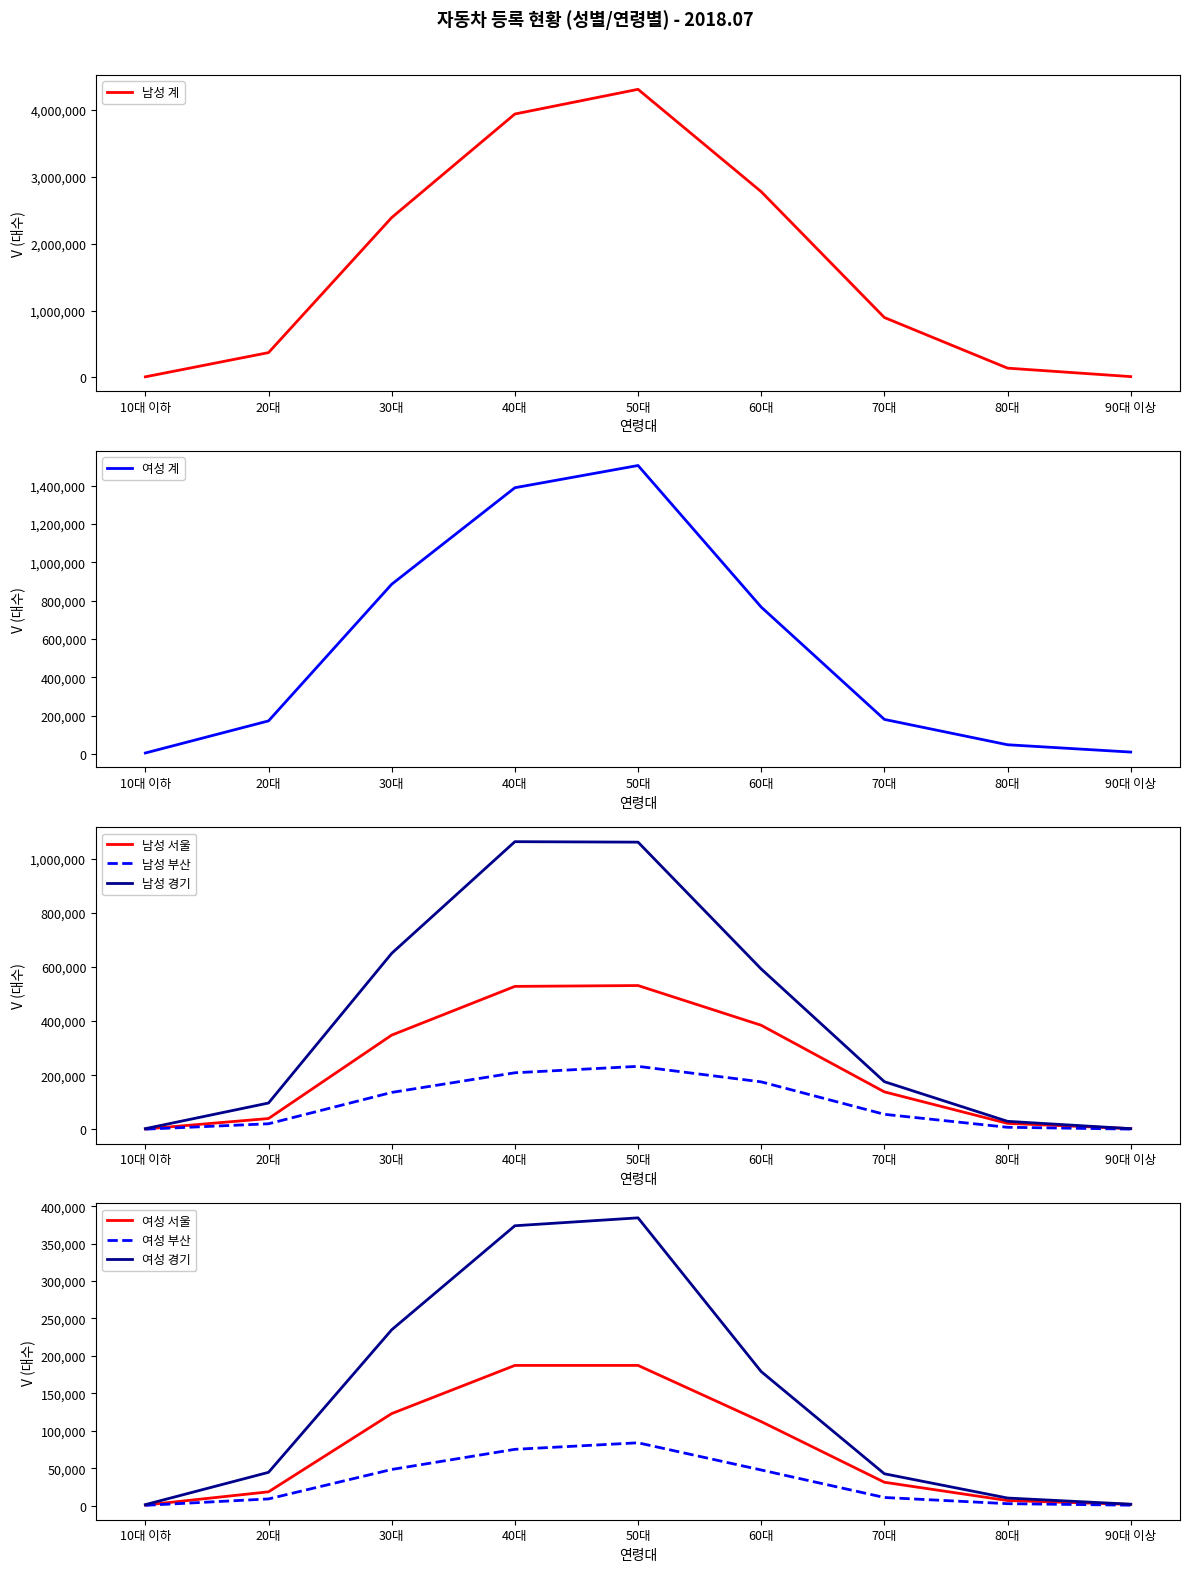

What is the maximum value for 남성 계?

4309785